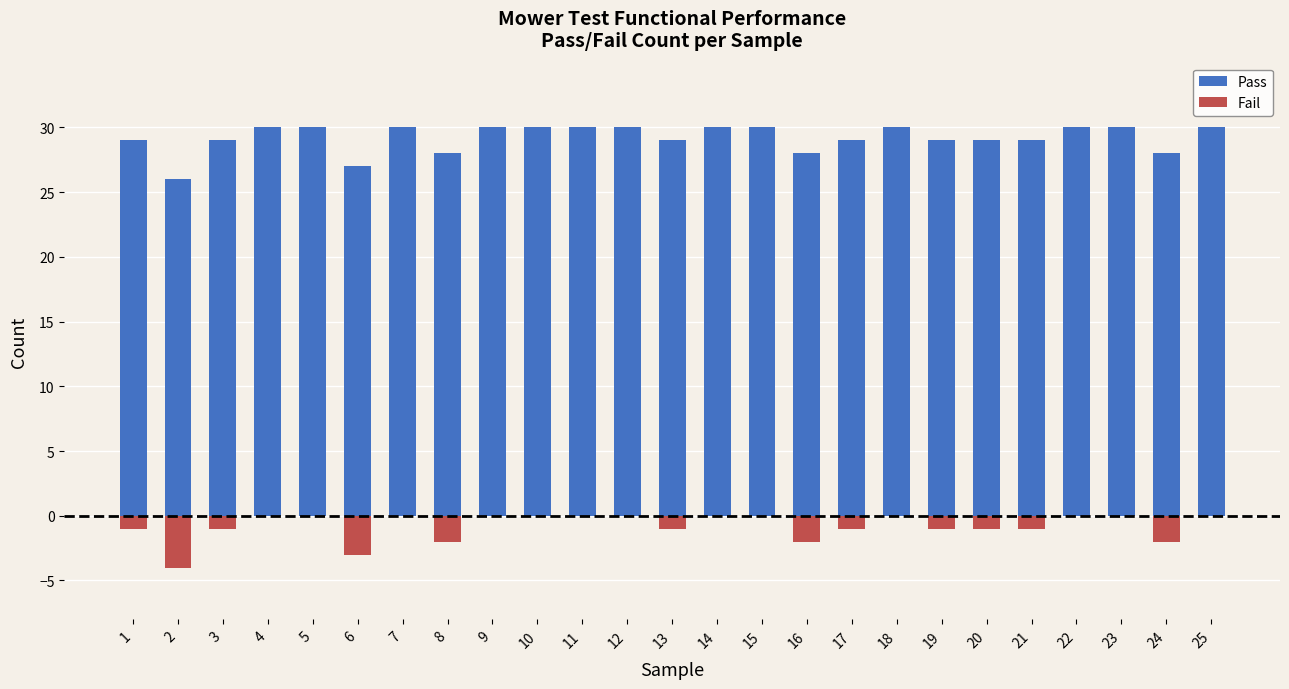

What is the sum of all Fail values?

-20